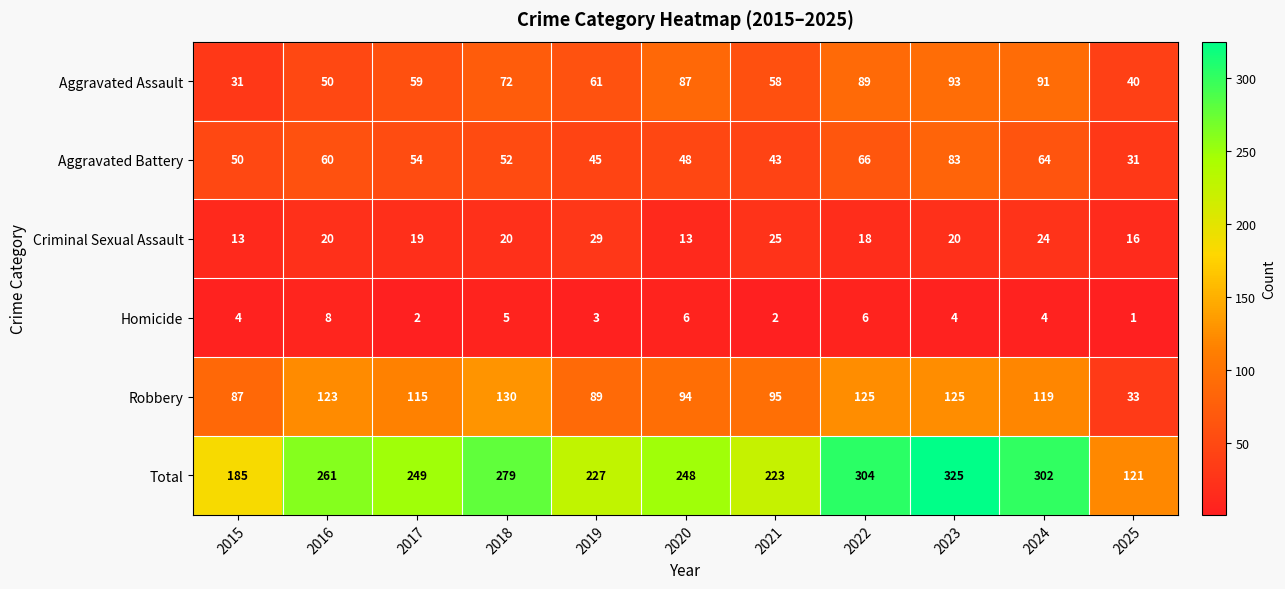

True or false: Robbery has a value of 175 at 2022.

False